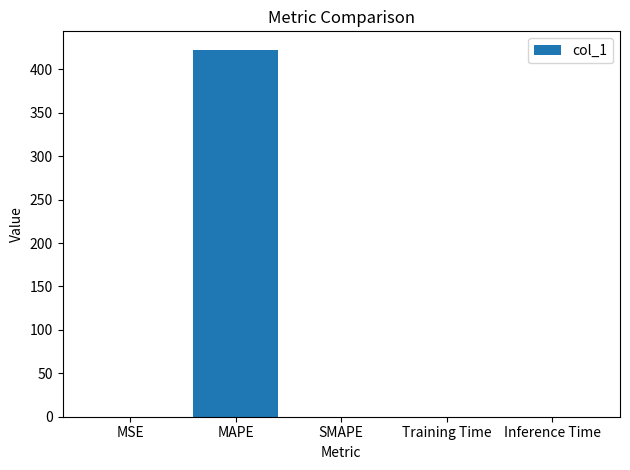

What is the difference between the values at MSE and Inference Time?

0.1